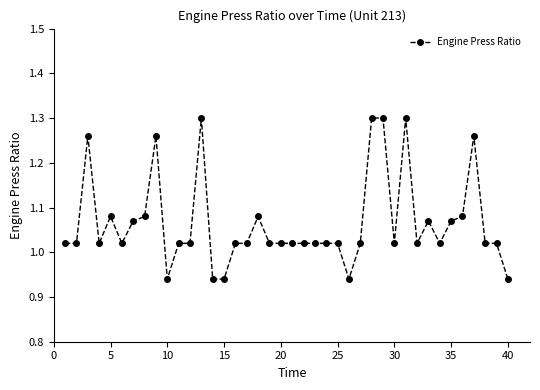

True or false: there are more than 1 points higher than both neighbors.

True